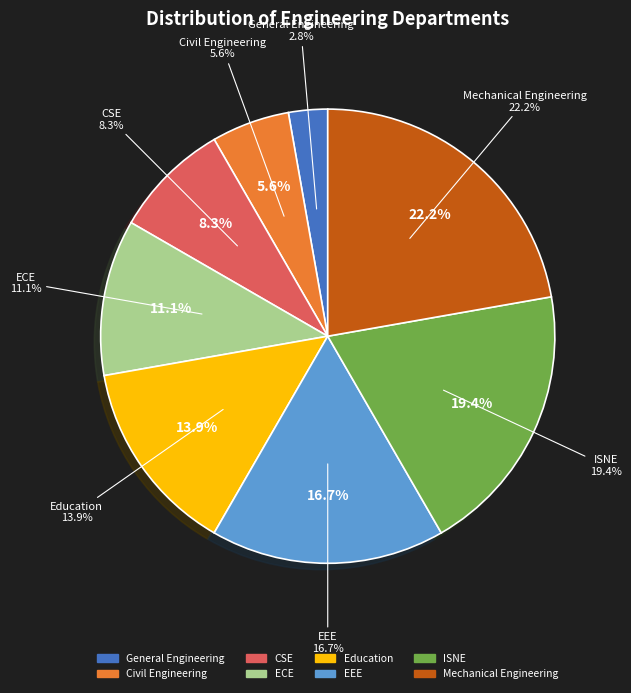

What is the ratio of the value at Education to the value at ISNE?

0.7